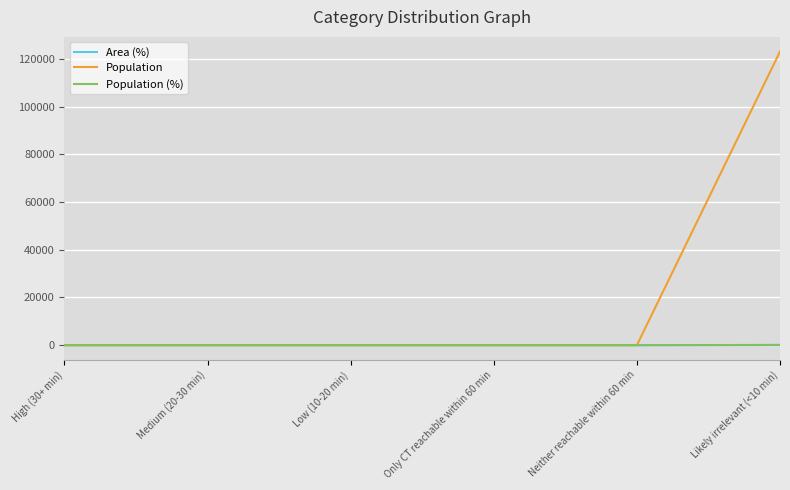

The value of Population at Only CT reachable within 60 min is 0. True or false?

True